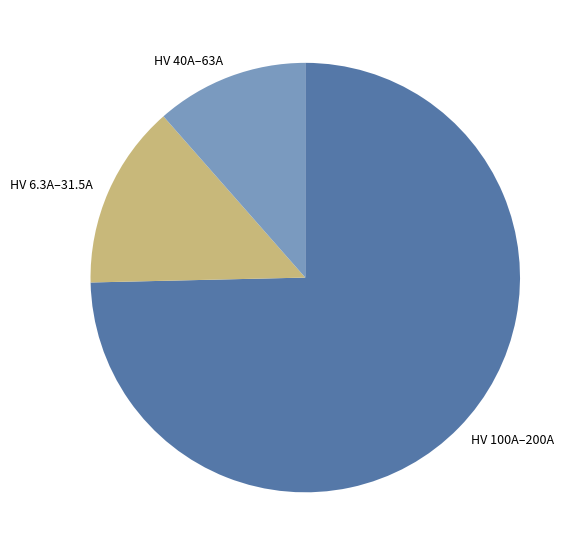

Is it true that HV 40A–63A is 5% of the pie?

False